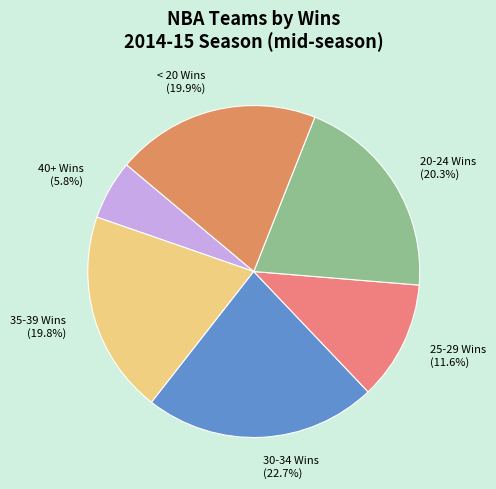

Does any single category account for the majority?

No